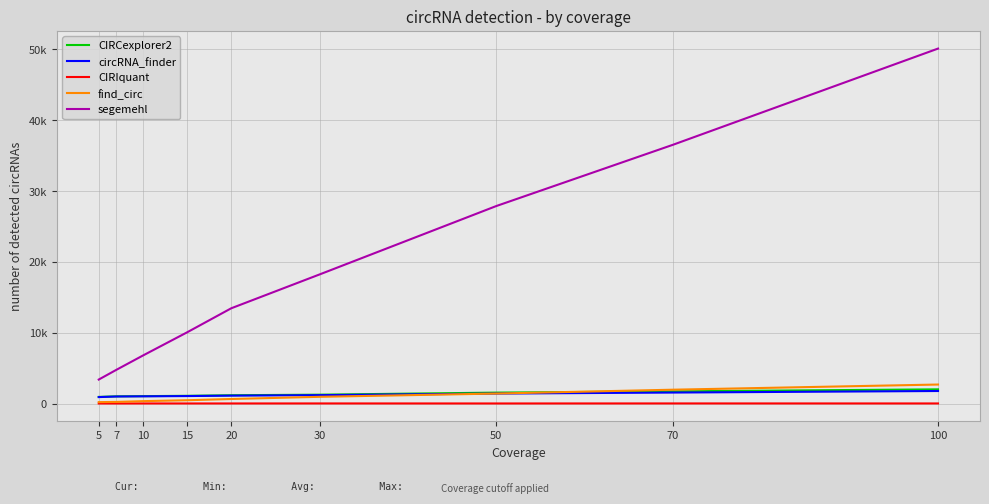

What are all the series names shown in the legend?

CIRCexplorer2, circRNA_finder, CIRIquant, find_circ, segemehl